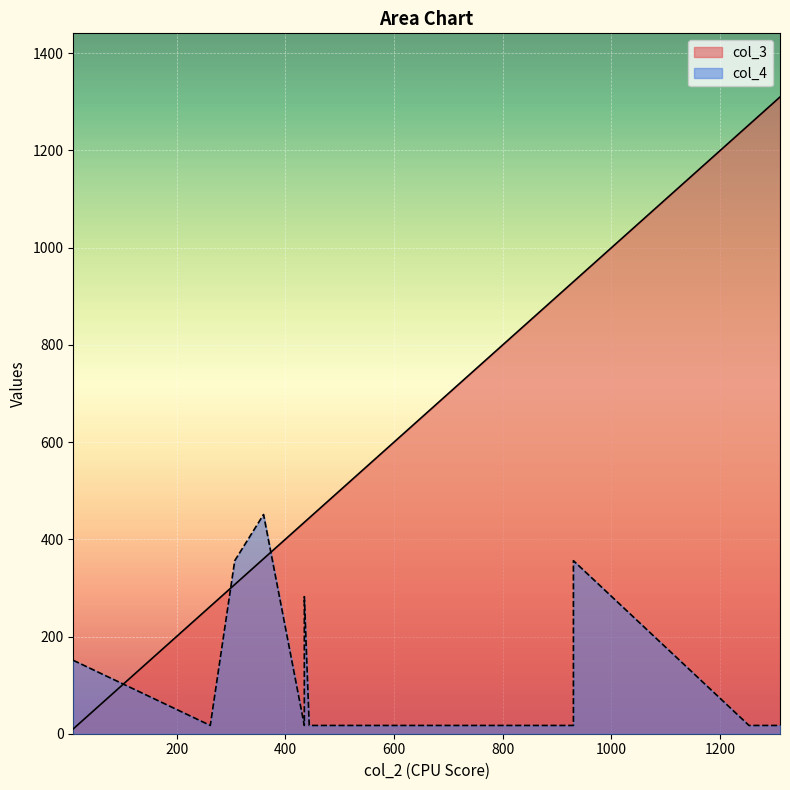

At how many categories does at least one series exceed 1263?

1